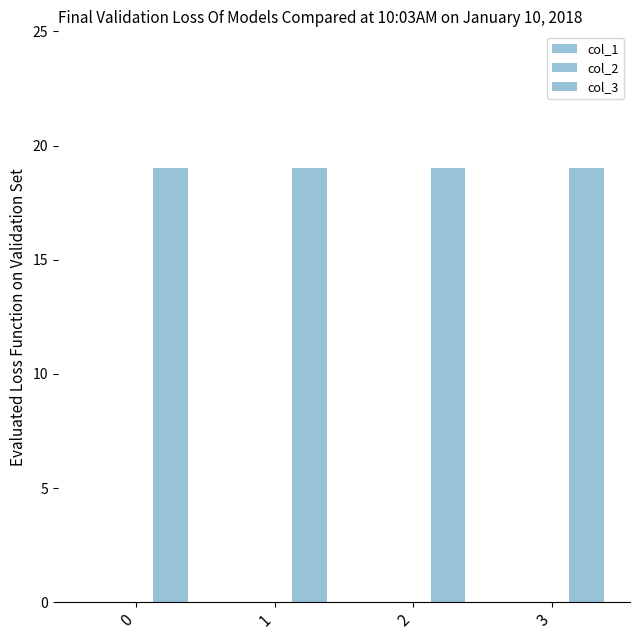

List the labels in order of col_3 value, smallest first.

0, 1, 2, 3